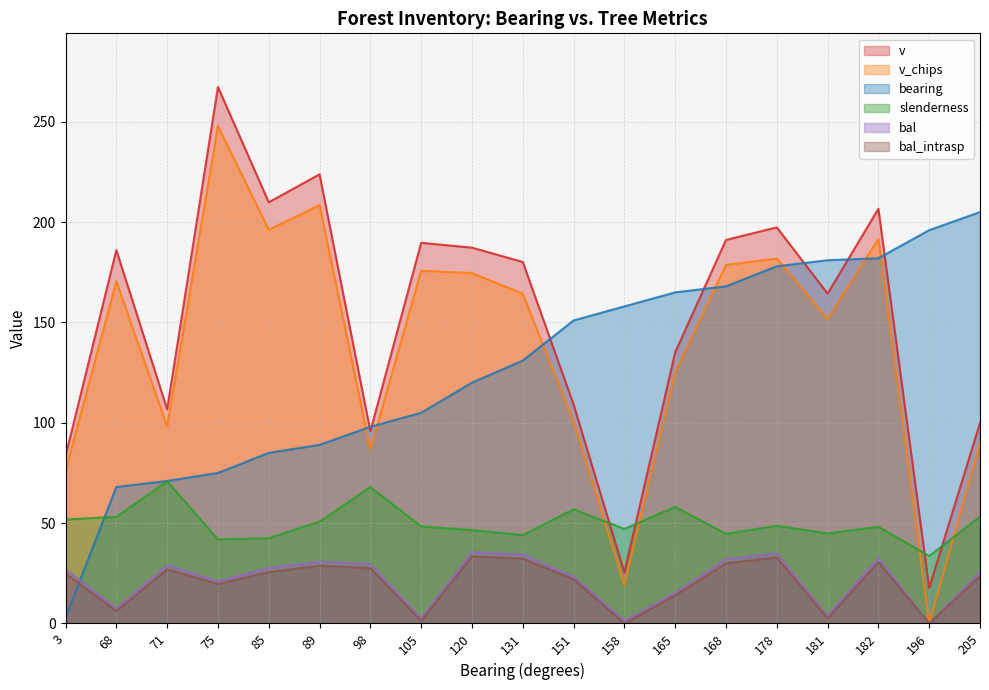

Between which two adjacent categories do slenderness and bearing first intersect?

3 and 68